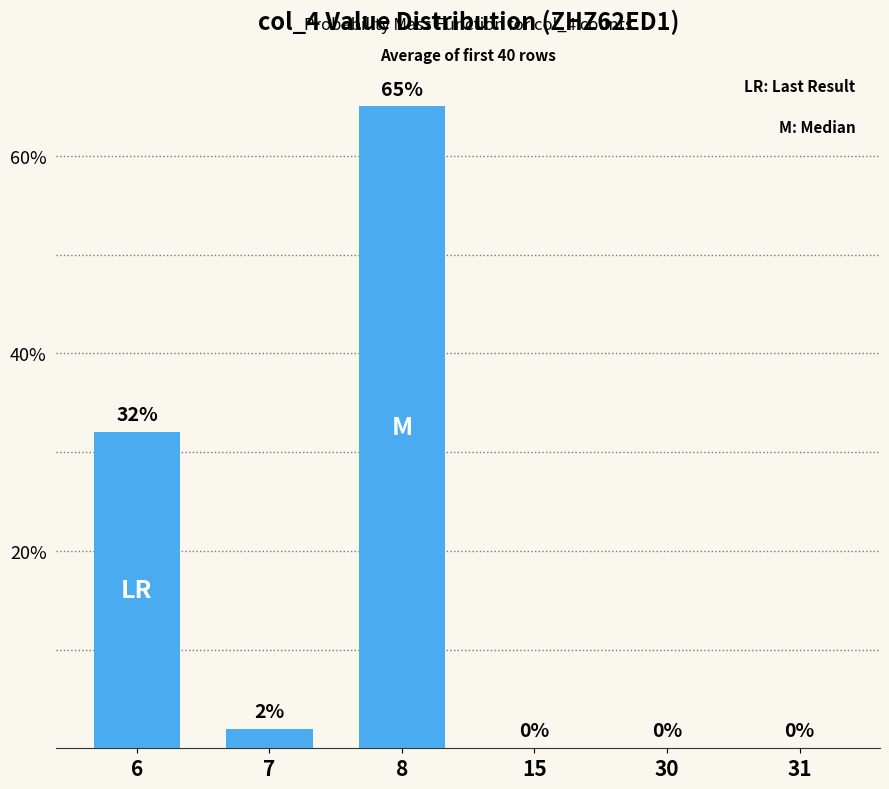

Where is the data nearest to the value 32?

6